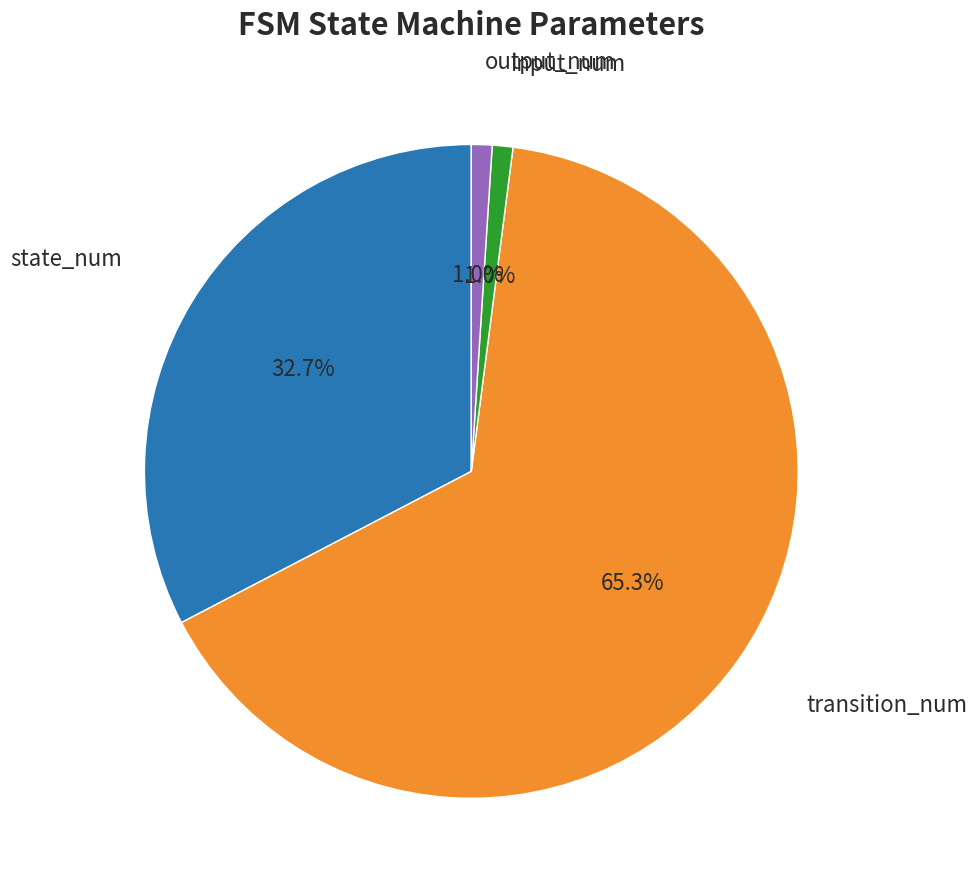

Is there any slice that represents more than half of the pie?

Yes